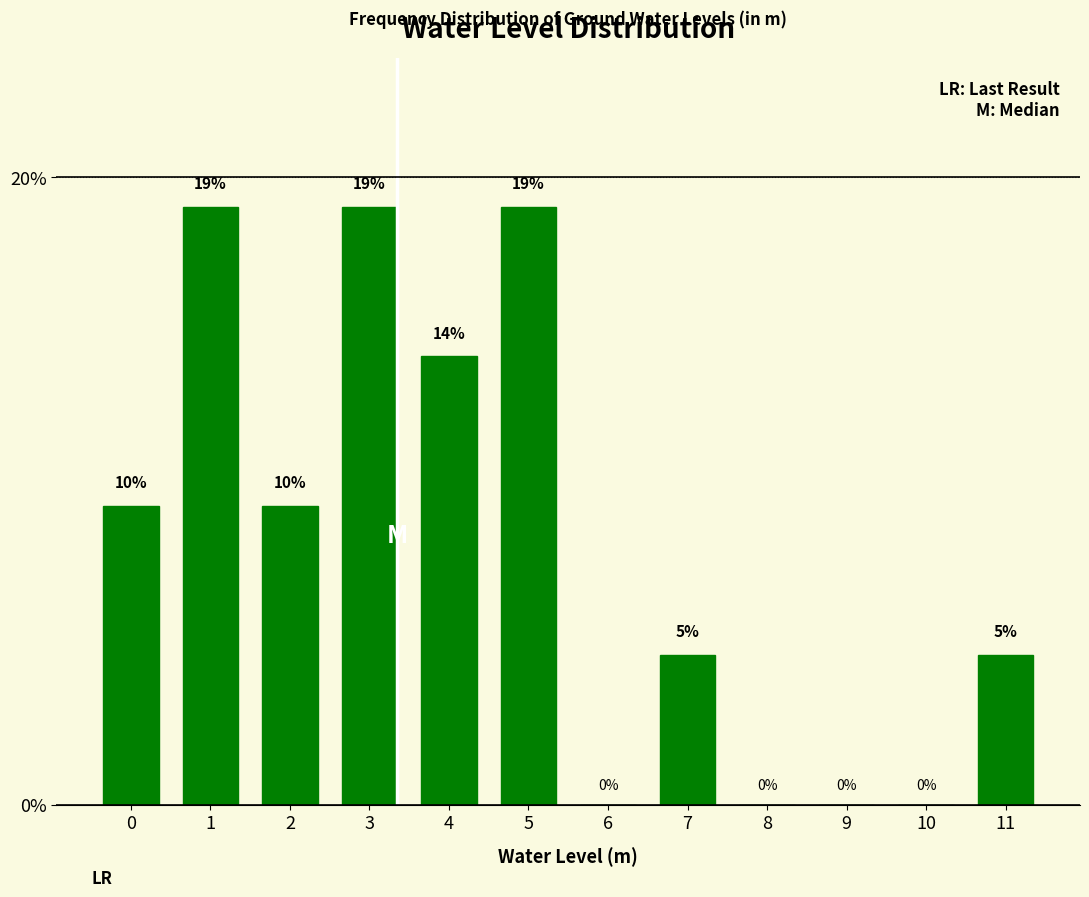

What is the greatest value displayed?

19.0